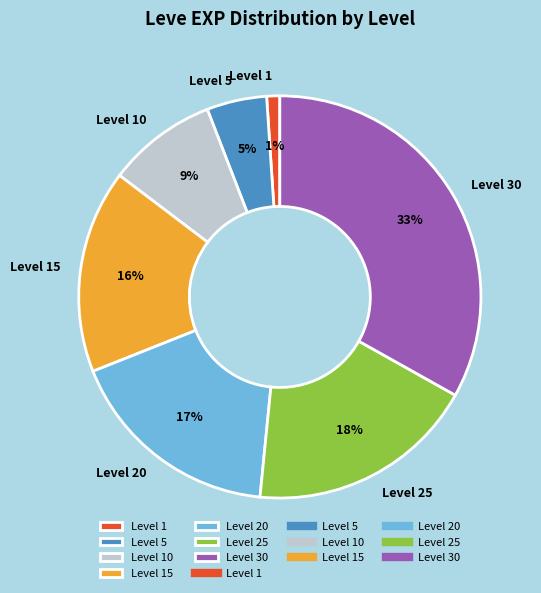

Which slice is the smallest?

Level 1